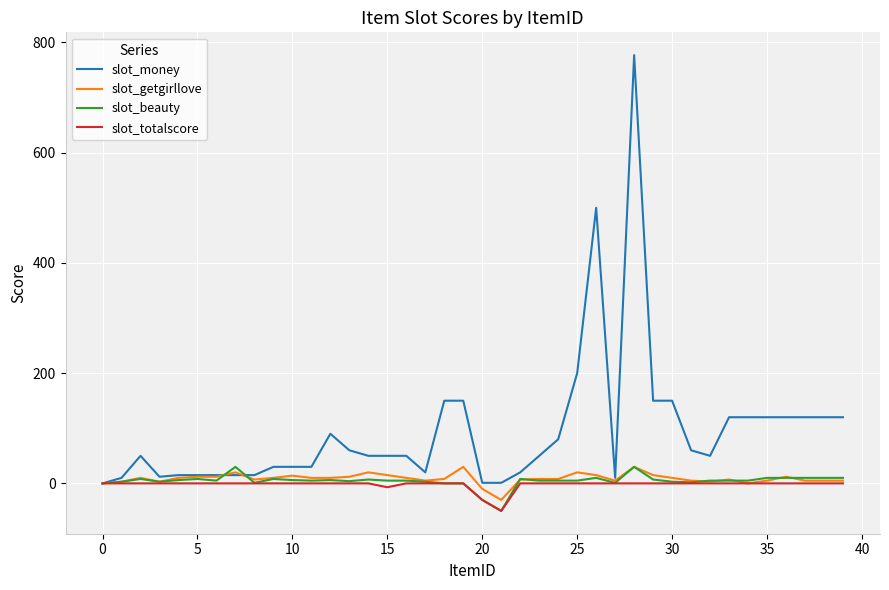

Which series has the largest total across all categories?

slot_money